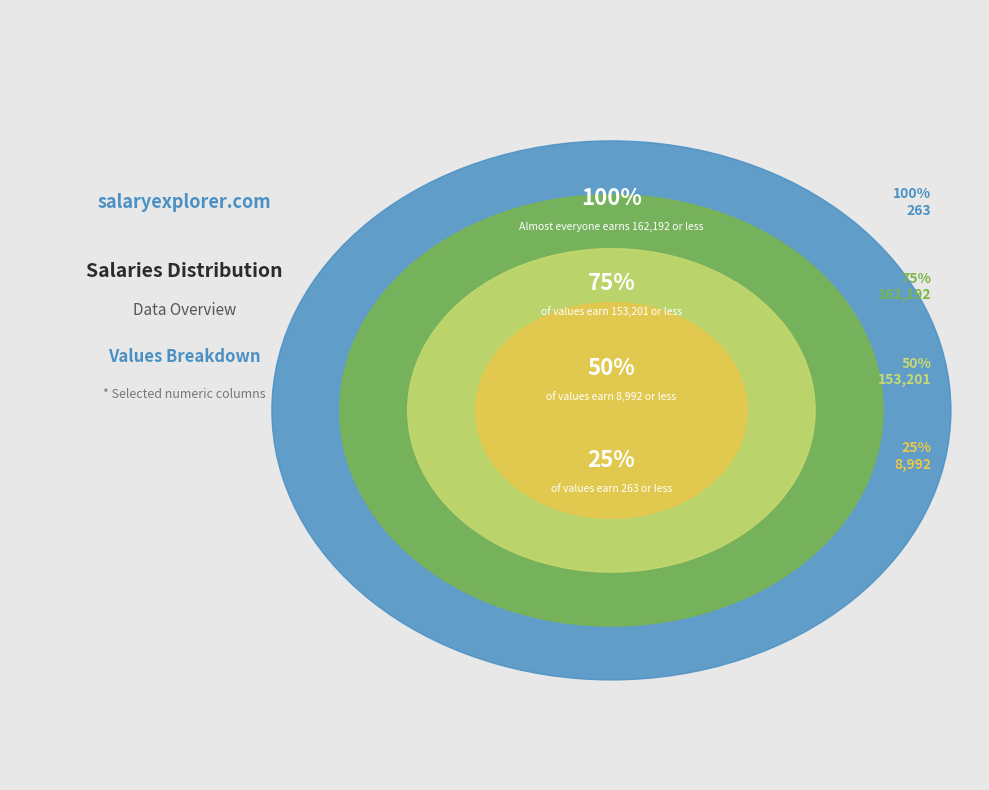

Is 0 the majority of the pie?

No